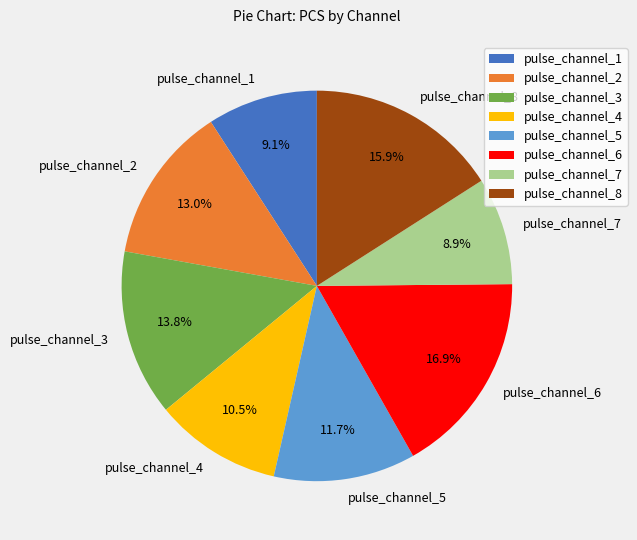

Which slice is the largest?

pulse_channel_6